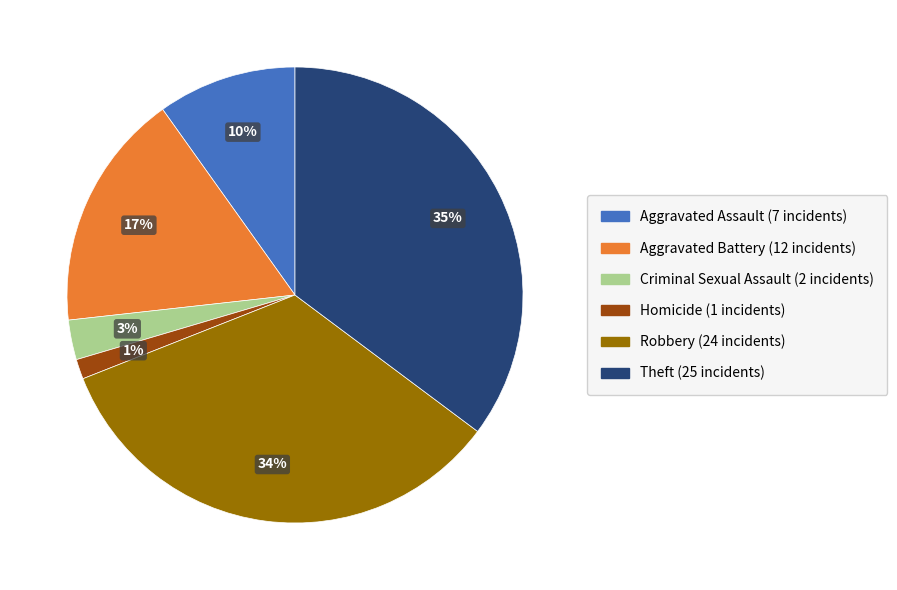

To the nearest percent, what is the difference between the largest and smallest slice percentages?

34%